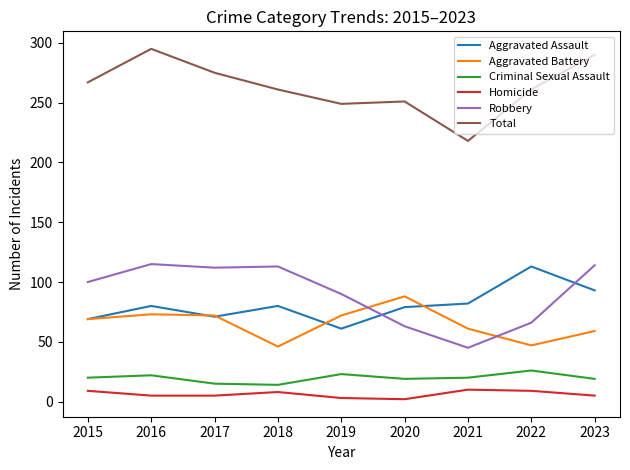

What is the total value across all series at 2018?

522